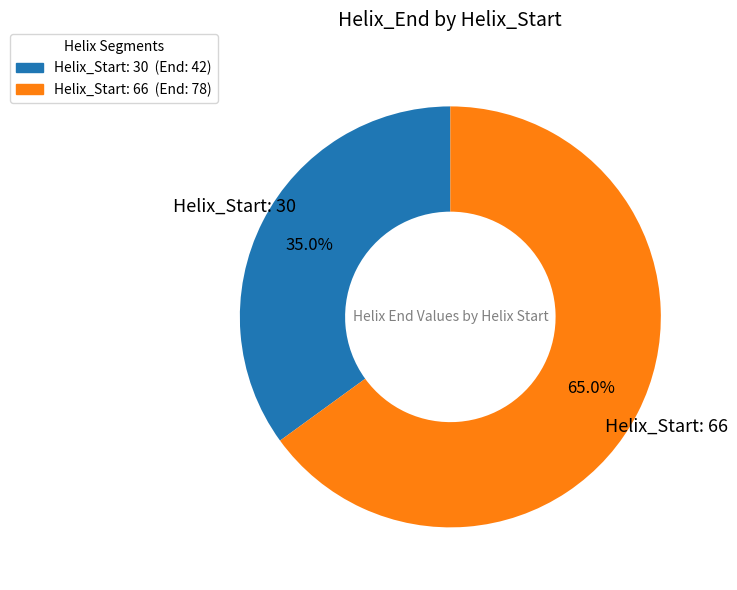

What is the total percentage of Helix_Start: 30 (End: 42) and Helix_Start: 66 (End: 78)?

100.0%